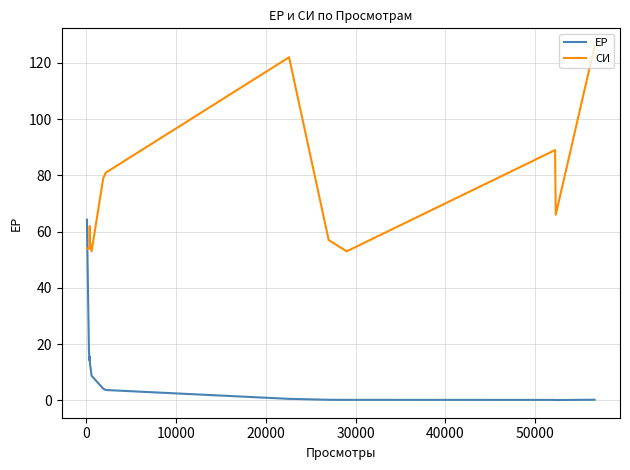

Rank the series by their average value, from lowest to highest.

ЕР, СИ